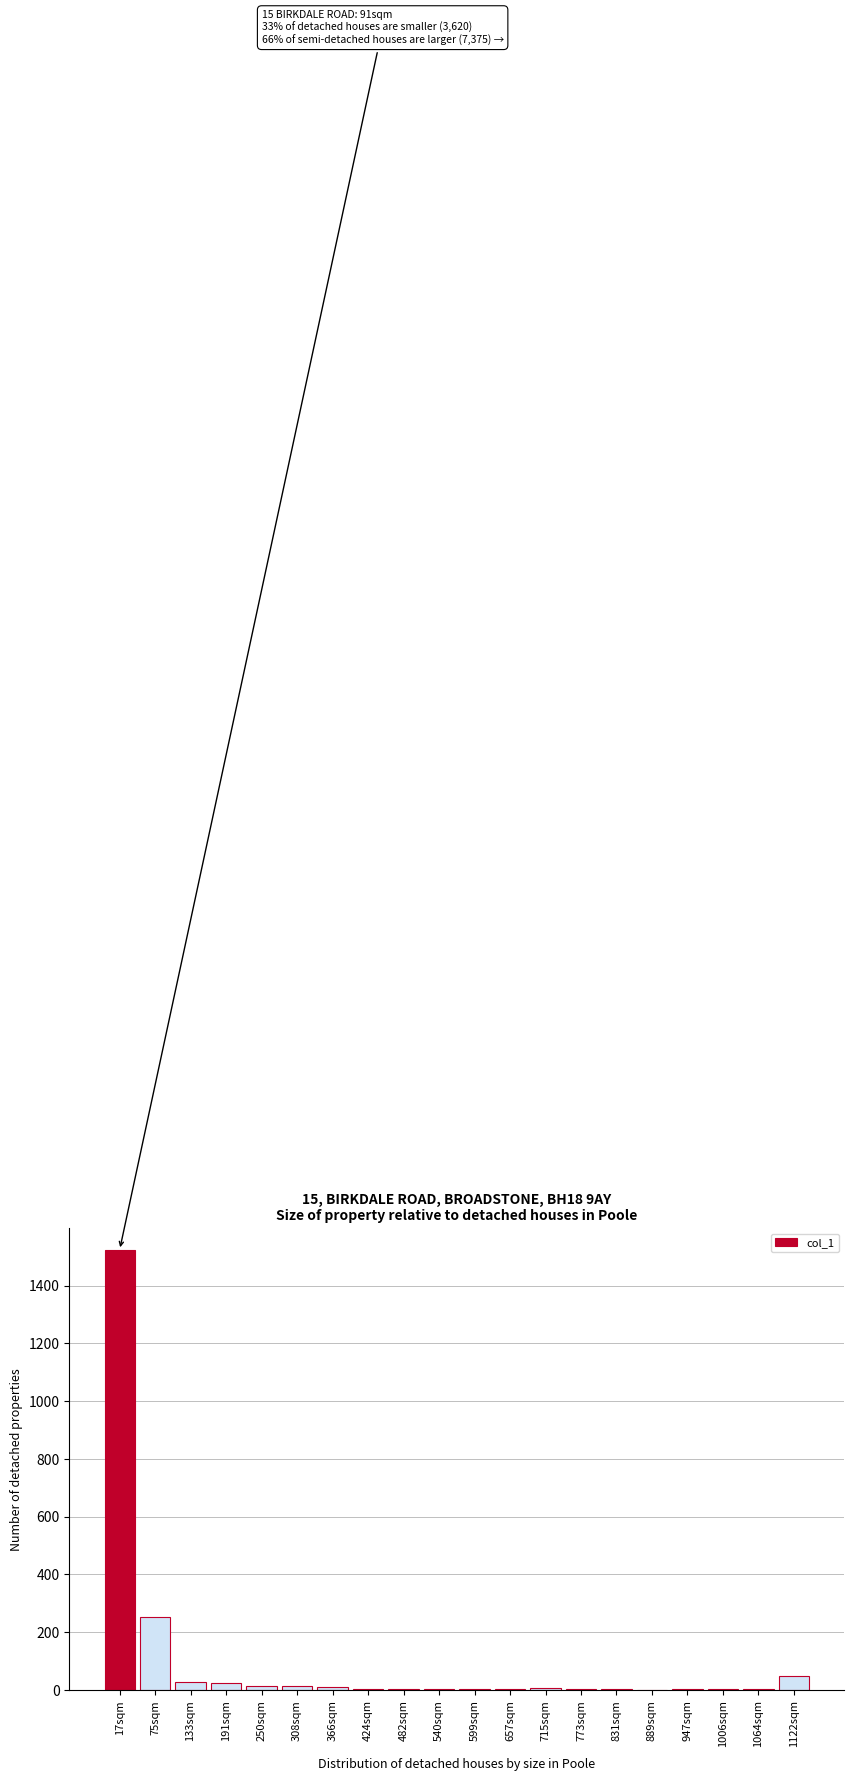

At which label is the value closest to 762?

75sqm